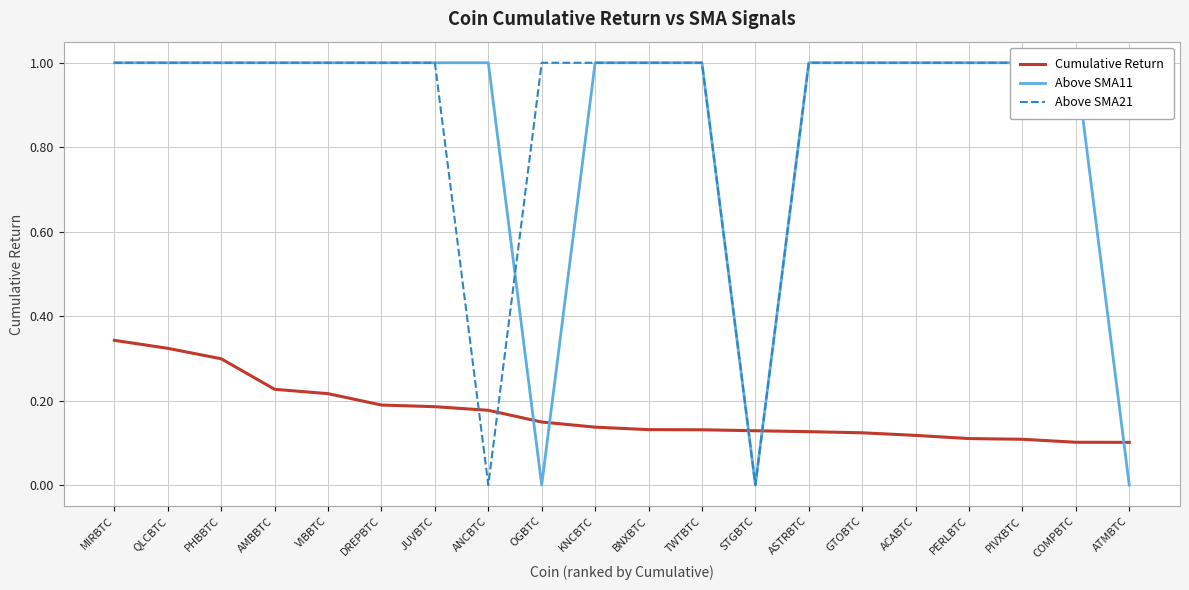

Between JUVBTC and TWTBTC, which is larger?

JUVBTC